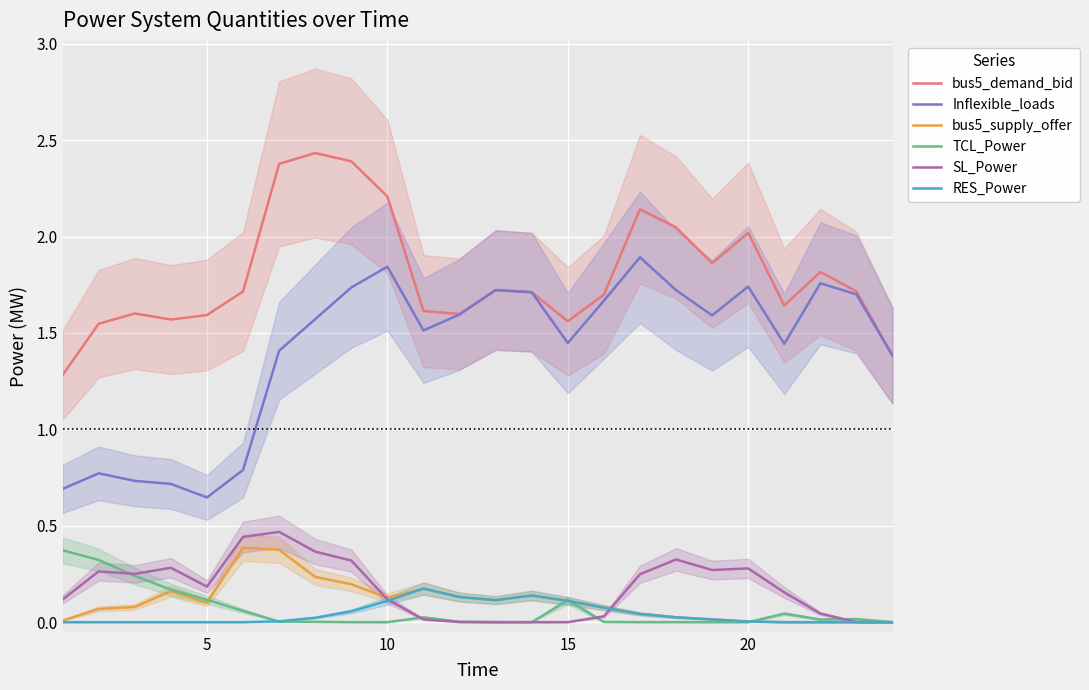

True or false: bus5_supply_offer has a value of 0.0 at 20.

True